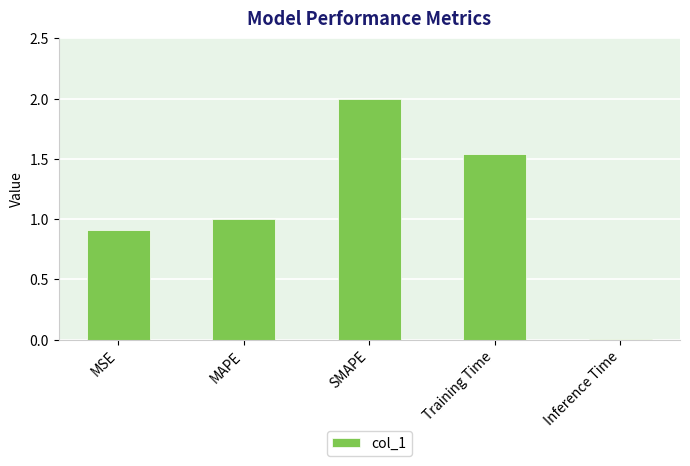

What is the difference between the values at Training Time and SMAPE?

0.5